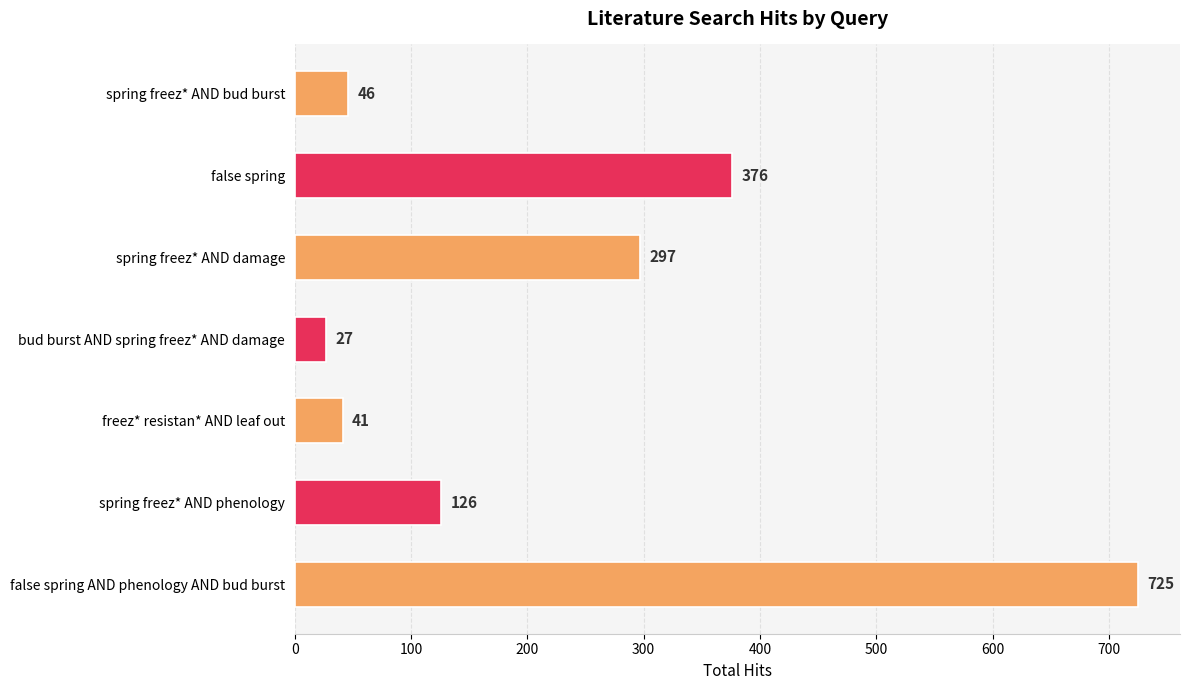

Rank the categories by value from lowest to highest.

bud burst AND spring freez* AND damage, freez* resistan* AND leaf out, spring freez* AND bud burst, spring freez* AND phenology, spring freez* AND damage, false spring, false spring AND phenology AND bud burst